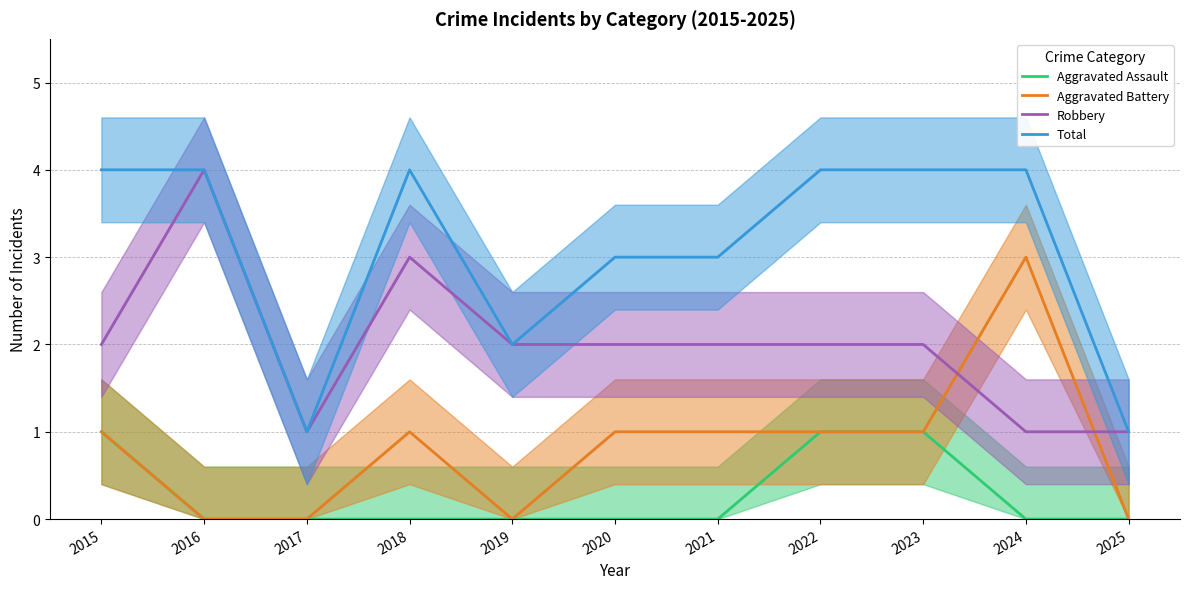

Which label corresponds to the smallest value in the chart?

2016